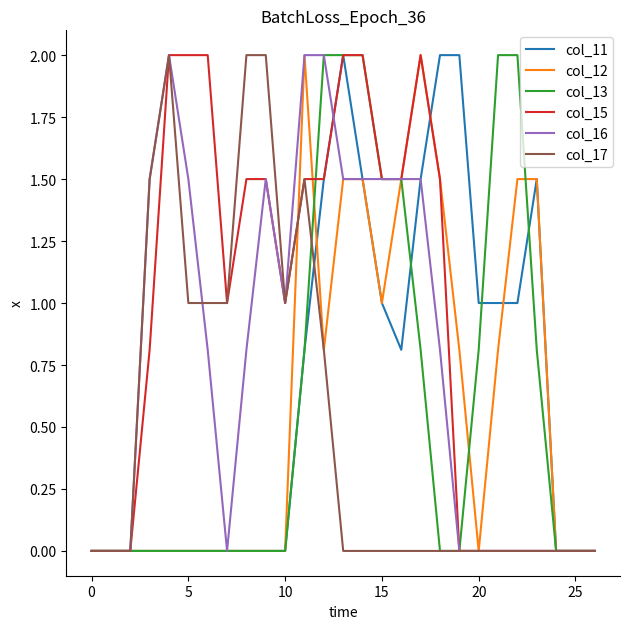

Which series has the largest total across all categories?

col_15